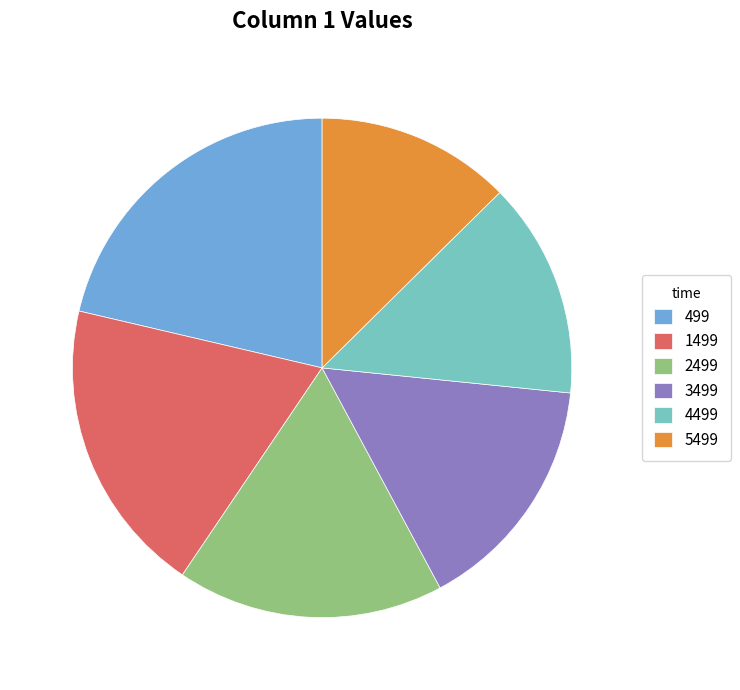

What is the smallest slice in the pie chart?

5499